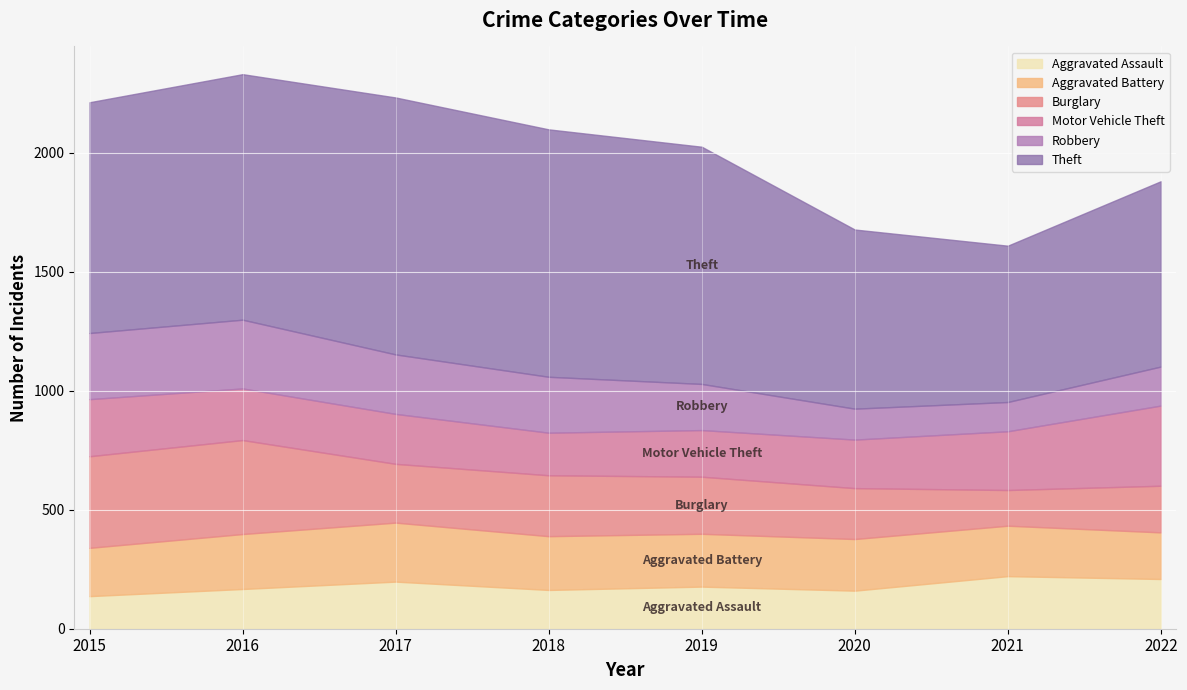

What is the total value across all series at 2018?

2099